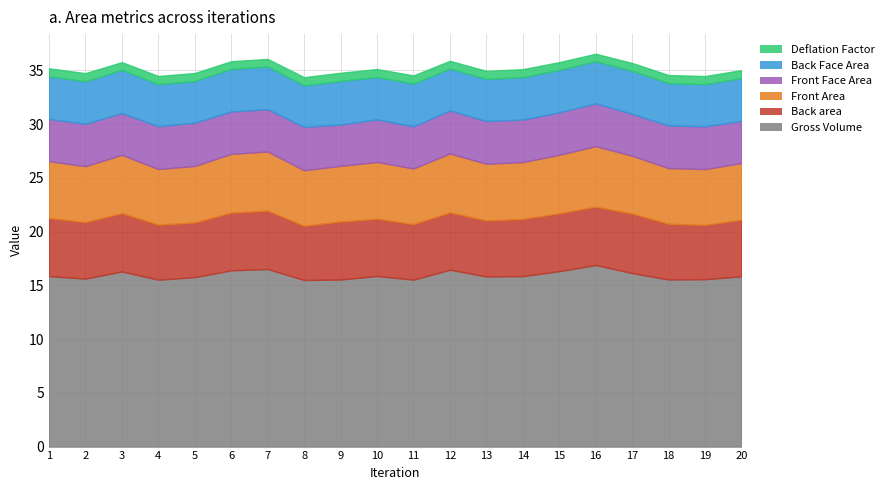

At which label is Front Face Area closest to 3?

9